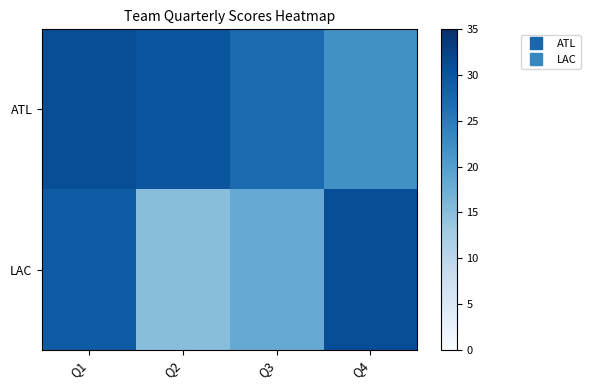

Reading left to right, extract all data points from this chart.

ATL: Q1=31	Q2=30	Q3=27	Q4=22
LAC: Q1=29	Q2=15	Q3=18	Q4=31